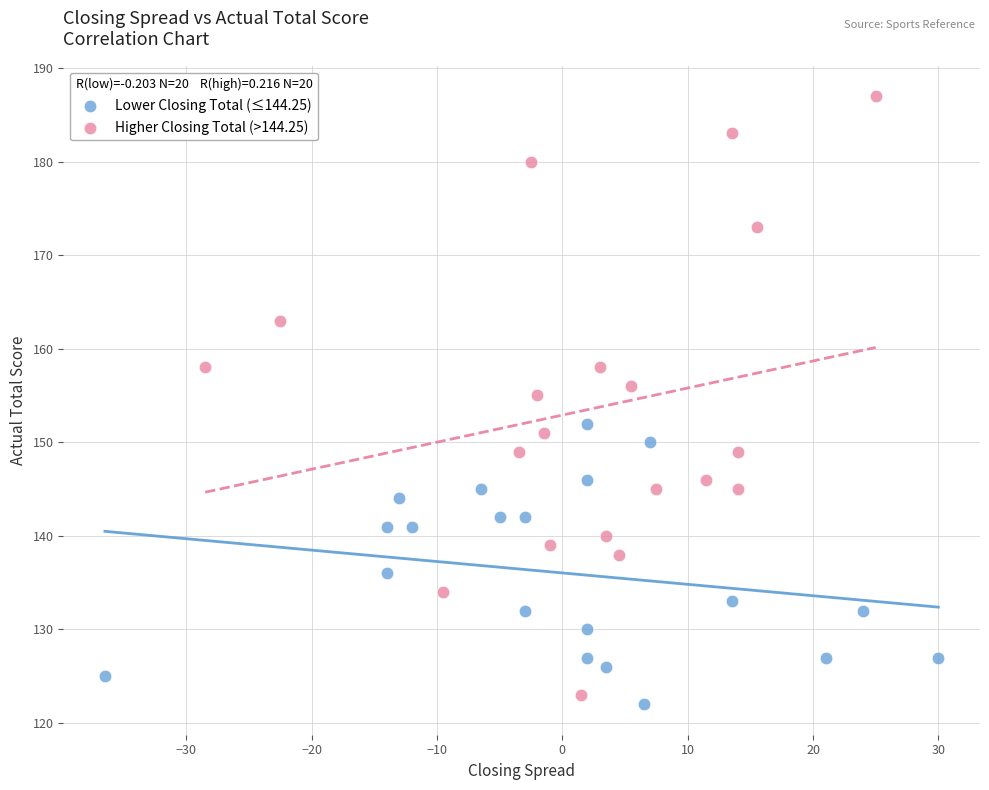

Which series has the widest spread of Y values?

Higher Closing Total (>144.25)